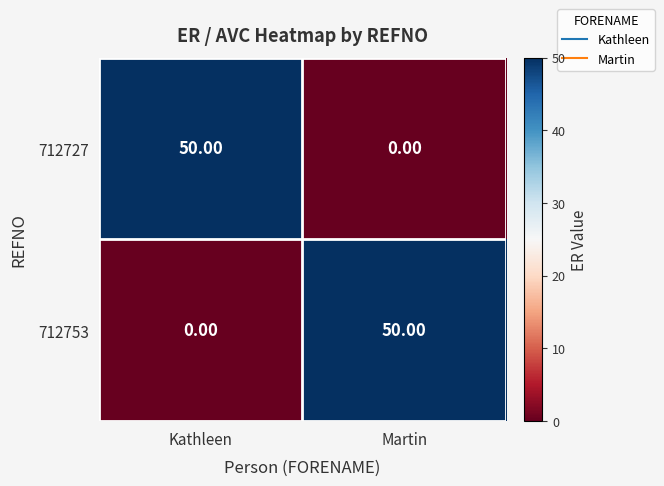

What is the total value across all series at Martin?

50